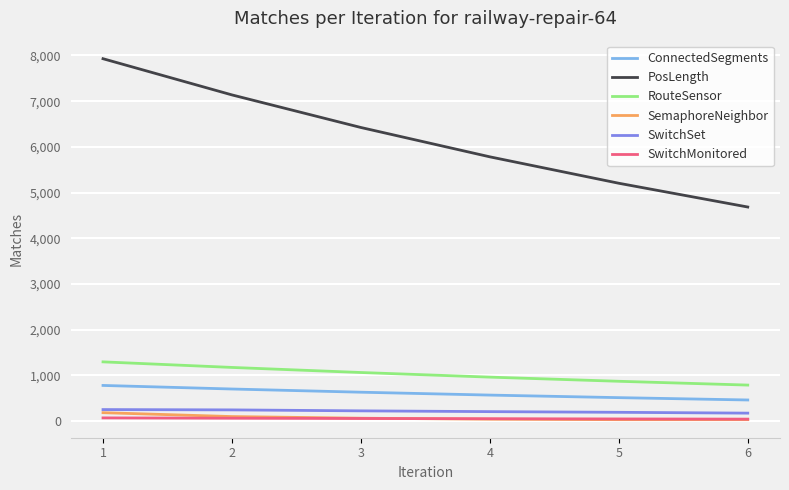

At which label does ConnectedSegments first exceed 632?

1